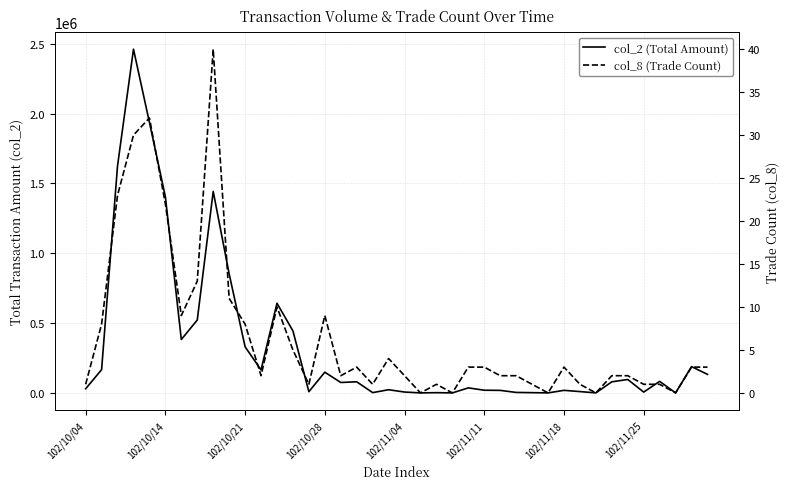

Reading left to right, extract all data points from this chart.

col_2 (Total Amount): 29400	166340	1626570	2461980	1937640	1404810	382460	521810	1443160	852800	330130	164580	642080	444300	8720	148210	74600	79510	1930	22650	6150	0	1590	0	35940	19120	18030	3330	1700	0	18200	9400	0	79350	96100	5670	82500	0	188260	132850
col_8 (Trade Count): 1	8	23	30	32	22	9	13	40	11	8	2	10	5	1	9	2	3	1	4	2	0	1	0	3	3	2	2	1	0	3	1	0	2	2	1	1	0	3	3